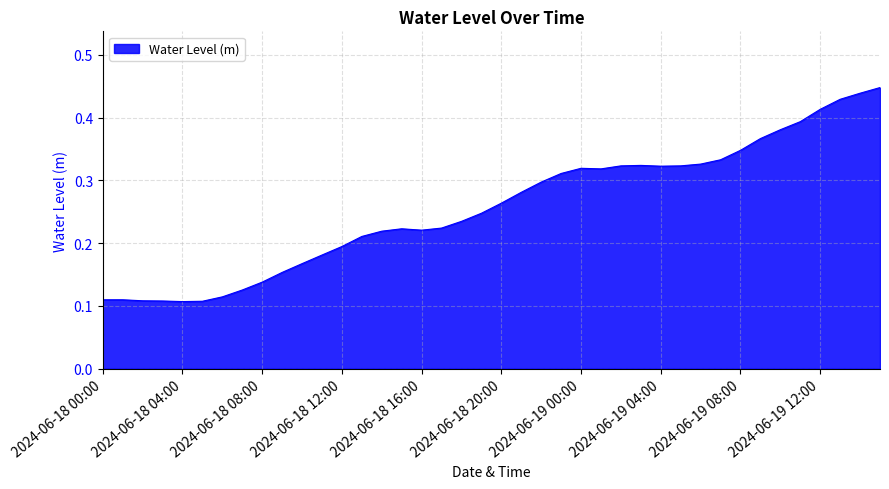

Which category has the highest value across all series?

2024-06-19 15:00:00